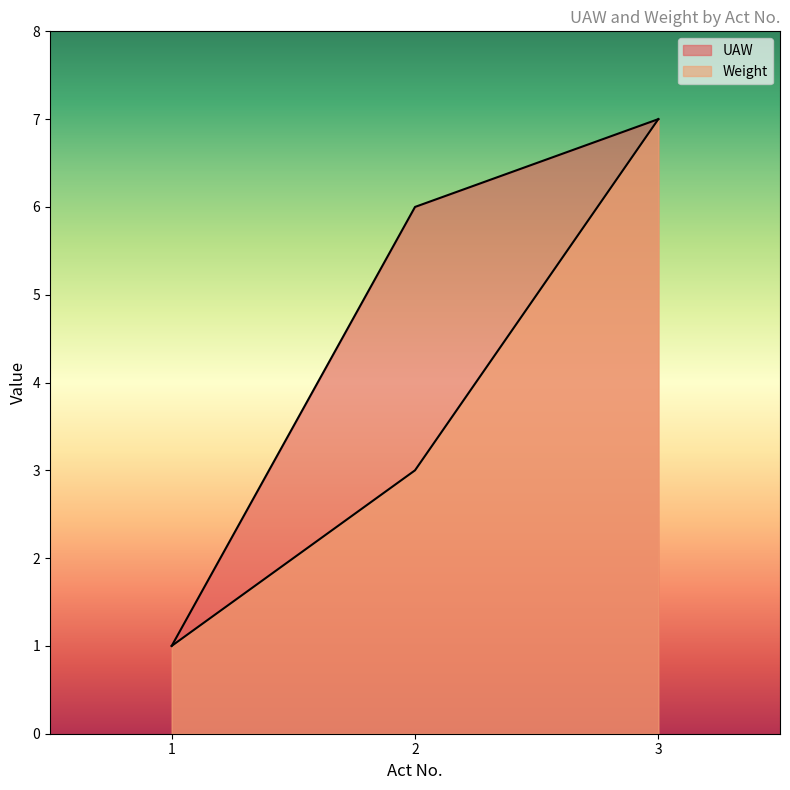

What is the value of the Weight point at the 3rd from the left?

7